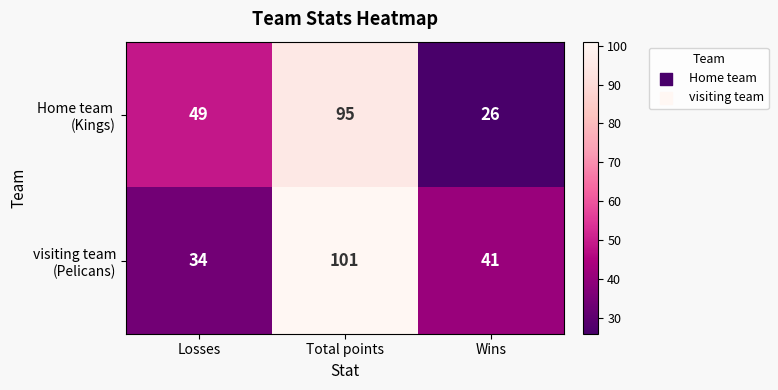

Which label corresponds to the smallest value in the chart?

Wins